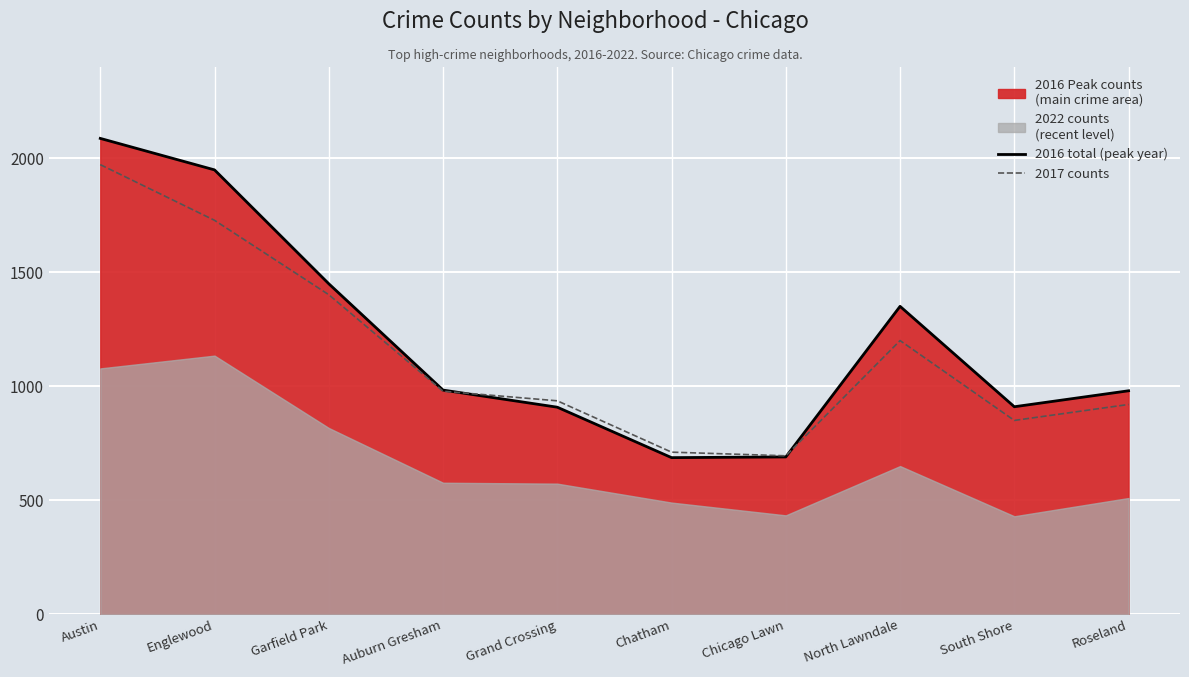

How many intersections are there between 2017 counts and 2016 total (peak year)?

2